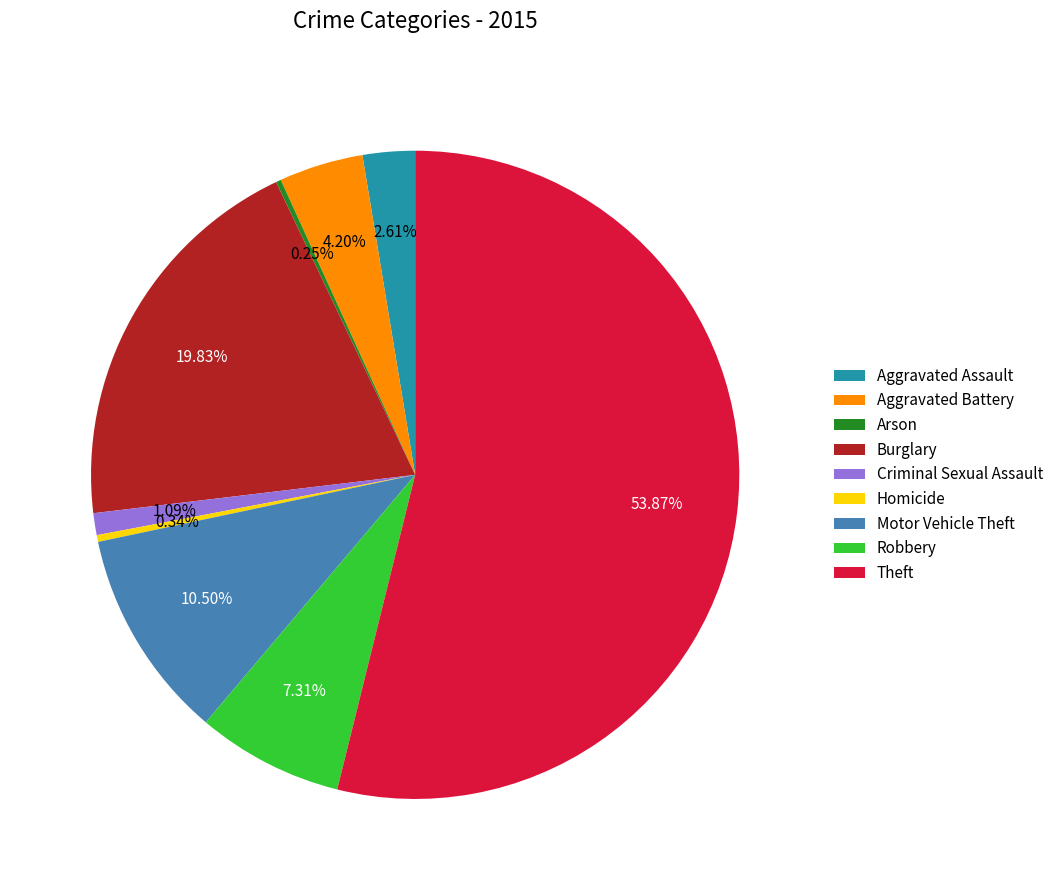

To the nearest percent, what is the combined percentage of Robbery and Burglary?

27%